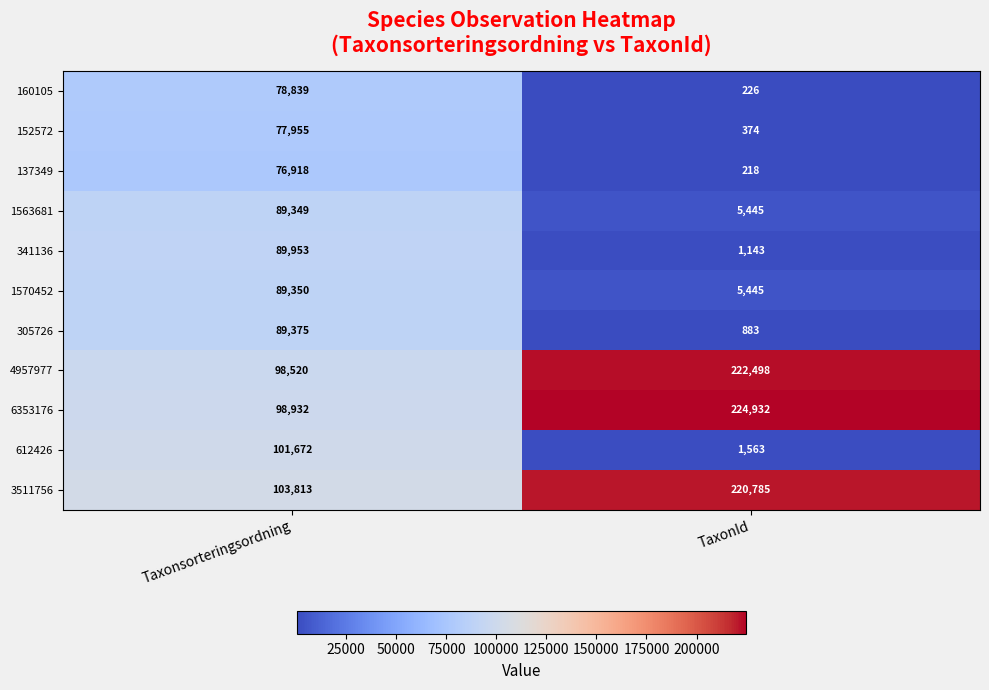

List the labels in order of 1563681 value, smallest first.

TaxonId, Taxonsorteringsordning